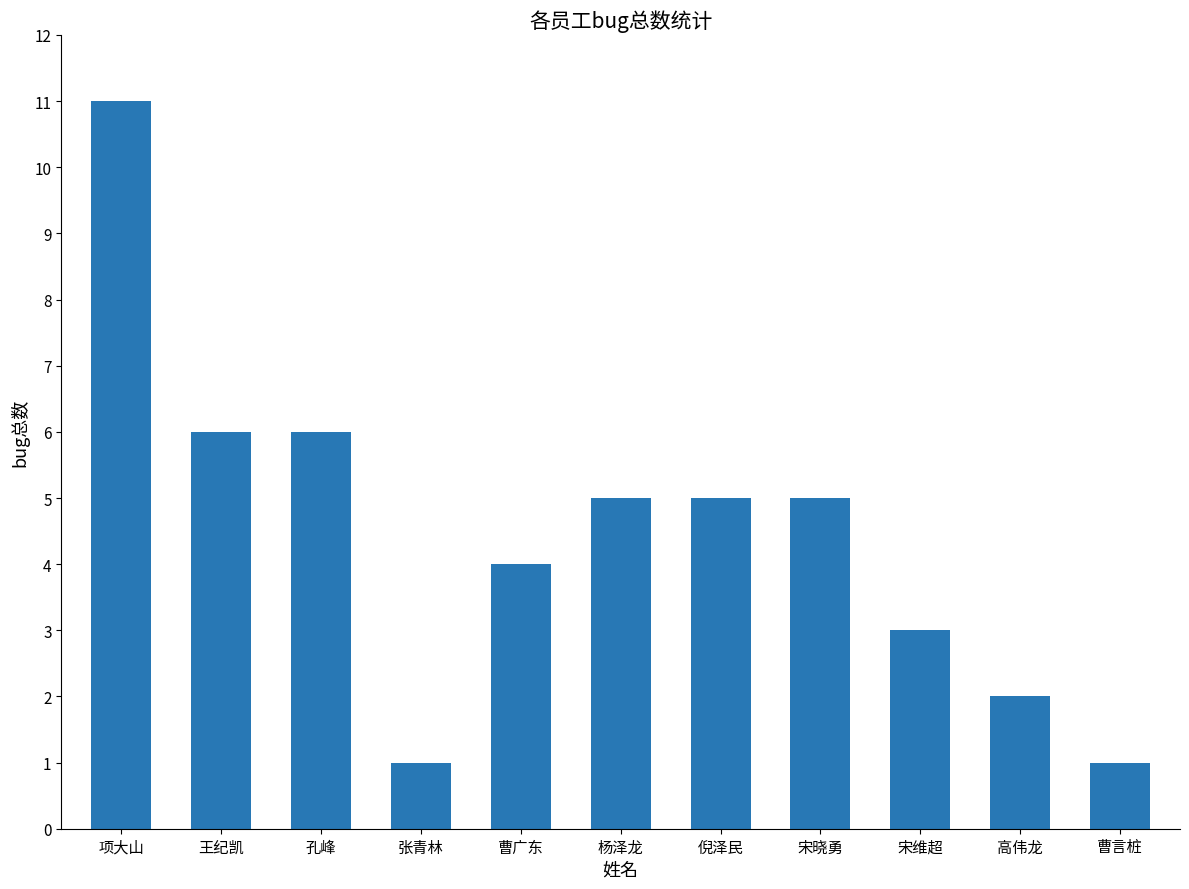

What is the maximum value shown in the chart?

11